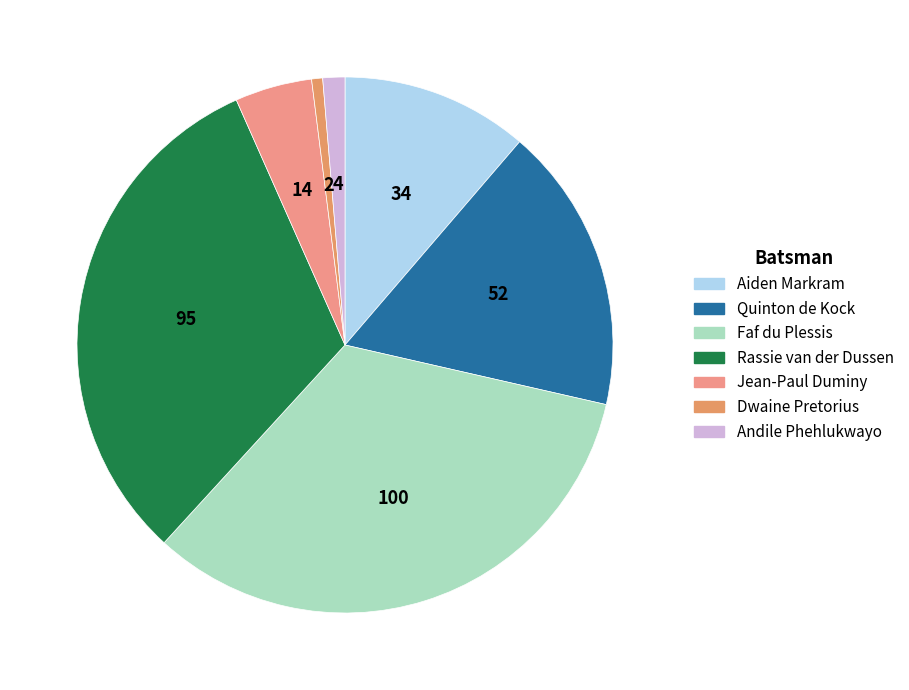

Between Jean-Paul Duminy and Quinton de Kock, which is larger?

Quinton de Kock